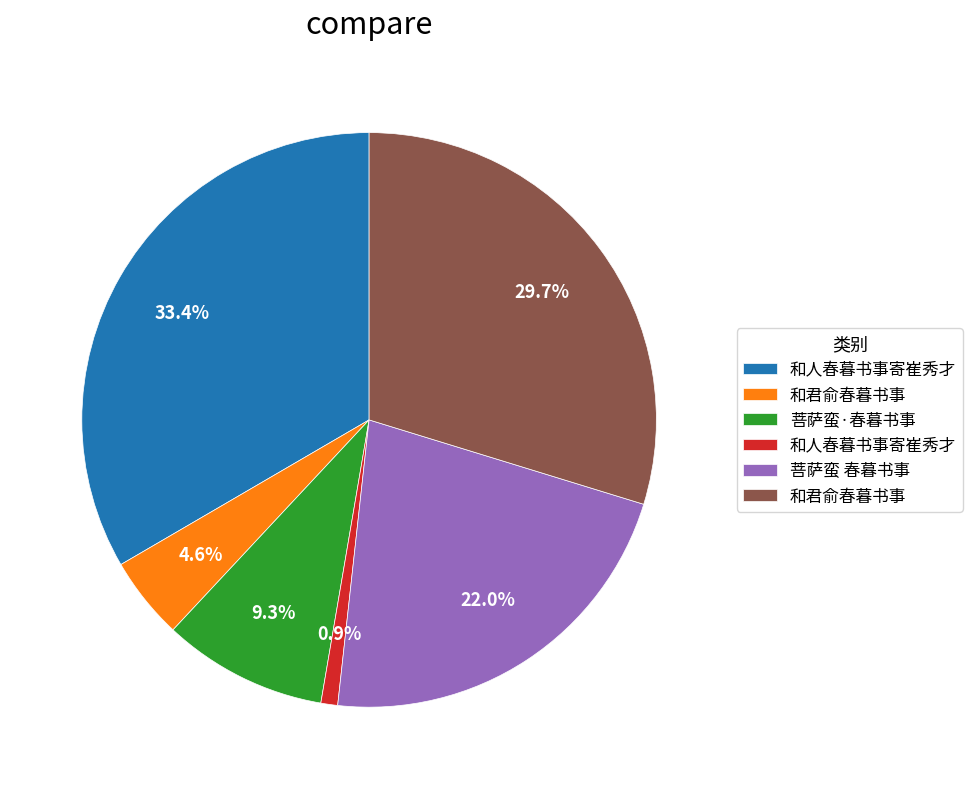

Is there any slice that represents more than half of the pie?

No